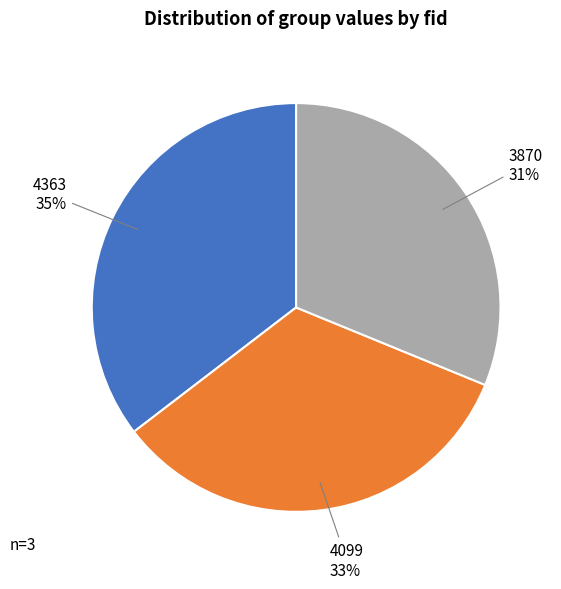

Is there a majority slice in this chart?

No